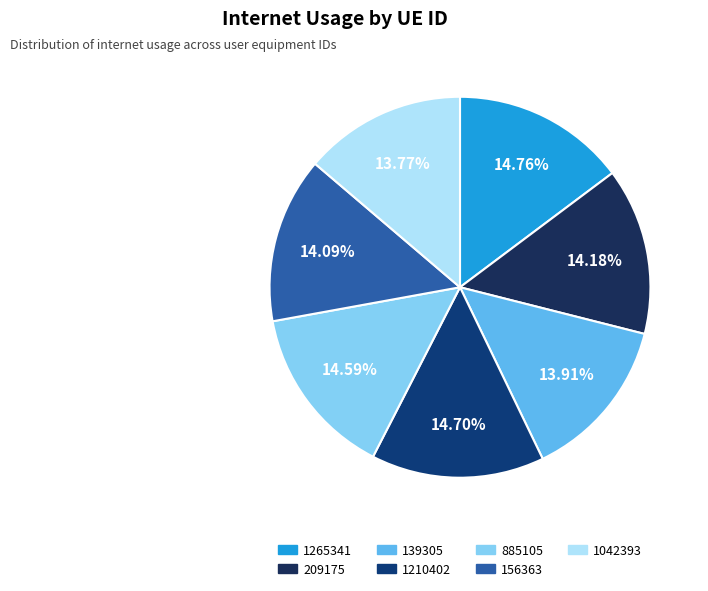

What percentage is the 885105 slice, to the nearest percent?

15%